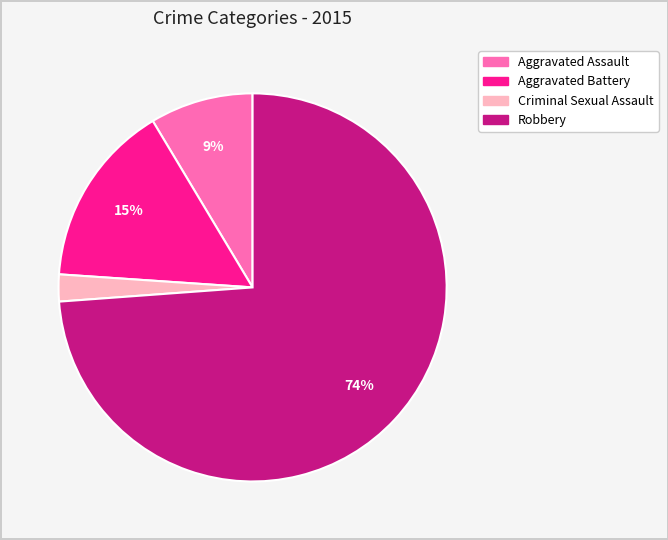

Which category accounts for the majority?

Robbery